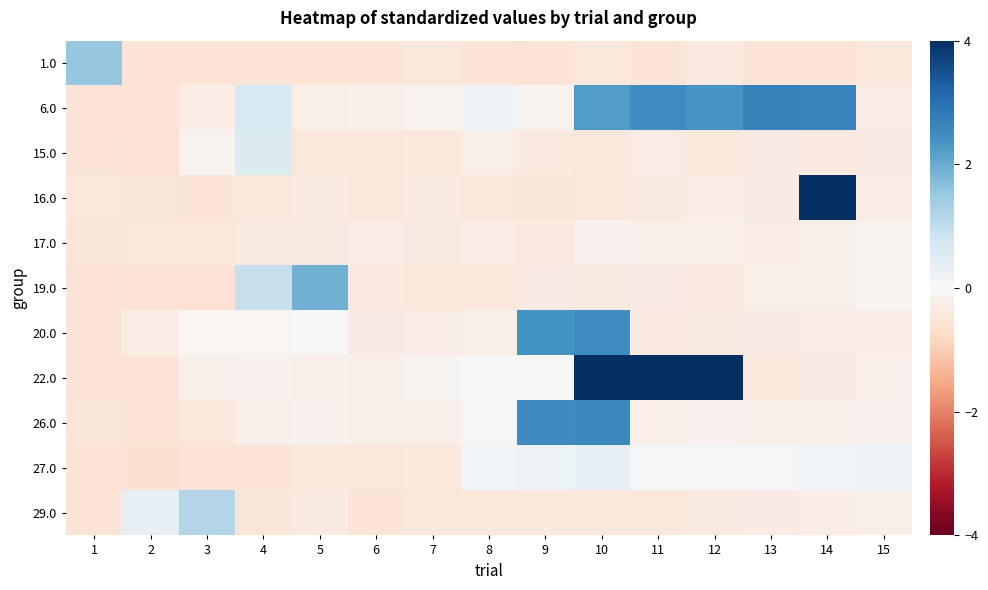

Reading right to left, transcribe all the data shown in this chart.

1.0: 15=-0.4	14=-0.5	13=-0.5	12=-0.4	11=-0.5	10=-0.4	9=-0.5	8=-0.5	7=-0.5	6=-0.5	5=-0.5	4=-0.5	3=-0.5	2=-0.5	1=1.5
6.0: 15=-0.3	14=2.7	13=2.7	12=2.4	11=2.5	10=2.2	9=-0.1	8=0.1	7=-0.1	6=-0.2	5=-0.3	4=0.6	3=-0.3	2=-0.5	1=-0.5
15.0: 15=-0.3	14=-0.4	13=-0.3	12=-0.4	11=-0.3	10=-0.4	9=-0.4	8=-0.3	7=-0.4	6=-0.4	5=-0.5	4=0.6	3=-0.1	2=-0.6	1=-0.5
16.0: 15=-0.3	14=4.0	13=-0.3	12=-0.3	11=-0.4	10=-0.4	9=-0.5	8=-0.5	7=-0.4	6=-0.4	5=-0.4	4=-0.4	3=-0.5	2=-0.5	1=-0.5
17.0: 15=-0.1	14=-0.2	13=-0.3	12=-0.2	11=-0.2	10=-0.2	9=-0.4	8=-0.3	7=-0.4	6=-0.3	5=-0.4	4=-0.4	3=-0.4	2=-0.5	1=-0.5
19.0: 15=-0.1	14=-0.3	13=-0.3	12=-0.4	11=-0.3	10=-0.3	9=-0.3	8=-0.4	7=-0.4	6=-0.4	5=1.9	4=0.9	3=-0.6	2=-0.6	1=-0.5
20.0: 15=-0.3	14=-0.3	13=-0.3	12=-0.4	11=-0.4	10=2.5	9=2.4	8=-0.2	7=-0.3	6=-0.3	5=0.0	4=-0.1	3=-0.1	2=-0.3	1=-0.5
22.0: 15=-0.2	14=-0.3	13=-0.4	12=4.0	11=4.0	10=4.0	9=-0.0	8=-0.0	7=-0.1	6=-0.2	5=-0.2	4=-0.2	3=-0.2	2=-0.5	1=-0.5
26.0: 15=-0.2	14=-0.2	13=-0.2	12=-0.2	11=-0.2	10=2.6	9=2.5	8=0.1	7=-0.3	6=-0.2	5=-0.2	4=-0.2	3=-0.4	2=-0.5	1=-0.5
27.0: 15=0.2	14=0.1	13=0.1	12=0.1	11=0.1	10=0.3	9=0.2	8=0.1	7=-0.4	6=-0.4	5=-0.4	4=-0.5	3=-0.5	2=-0.6	1=-0.5
29.0: 15=-0.3	14=-0.3	13=-0.3	12=-0.4	11=-0.4	10=-0.4	9=-0.4	8=-0.5	7=-0.4	6=-0.5	5=-0.4	4=-0.5	3=1.2	2=0.3	1=-0.5